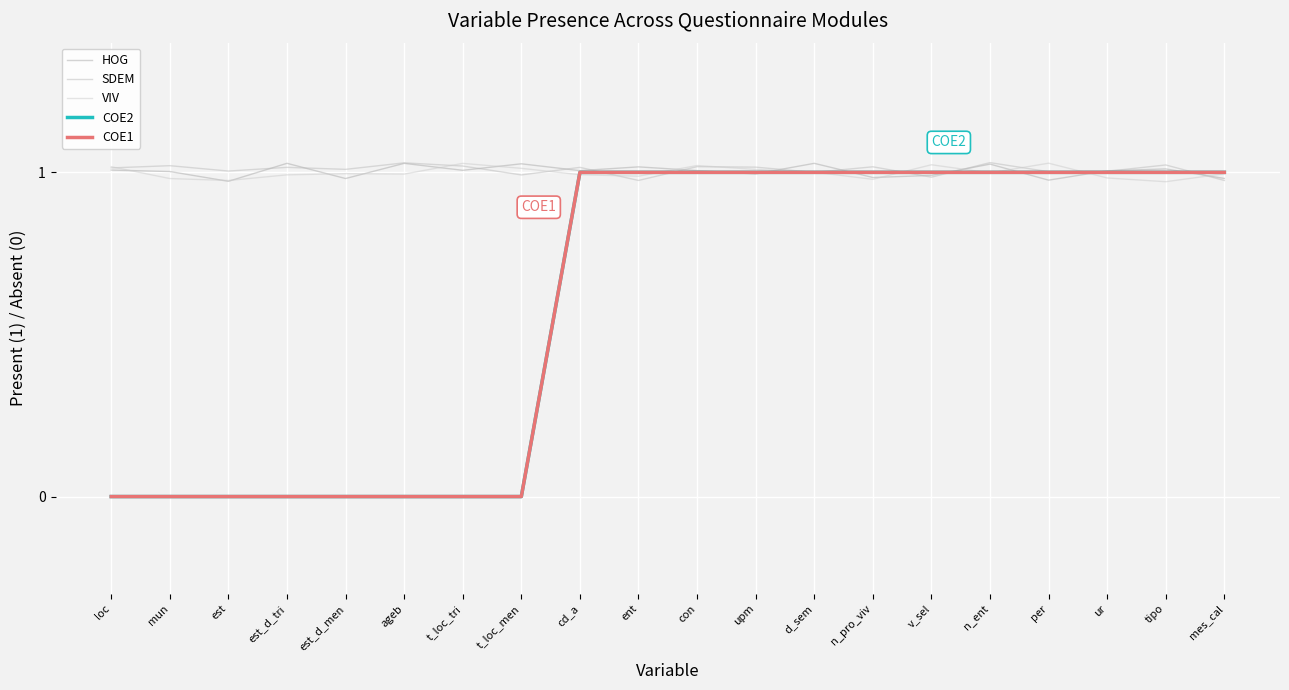

Is the value of VIV at ageb greater than the value of COE1 at ur?

No